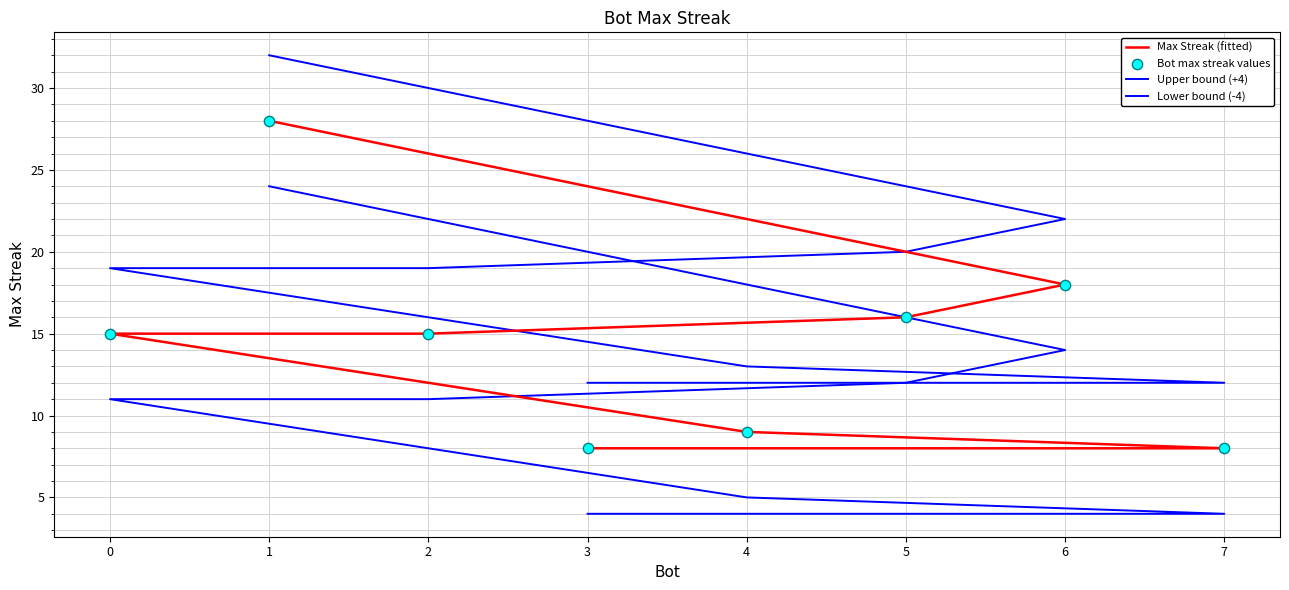

At which category is the sum across all series the highest?

1